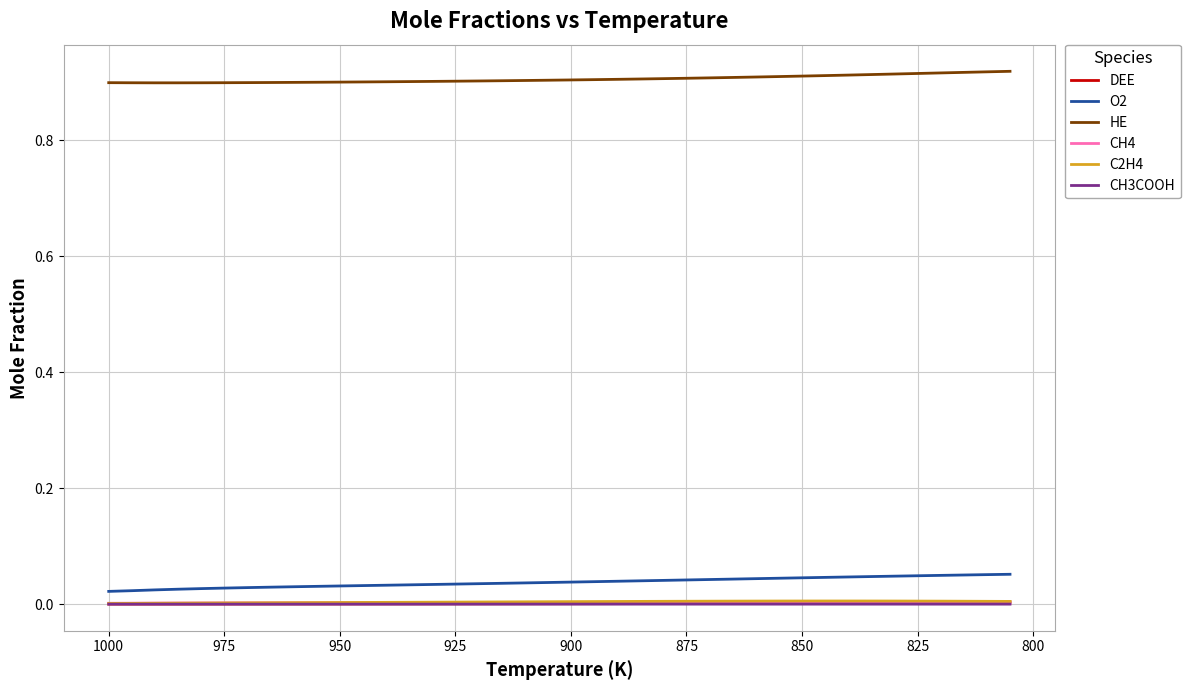

True or false: O2 and CH3COOH intersect in this chart.

False